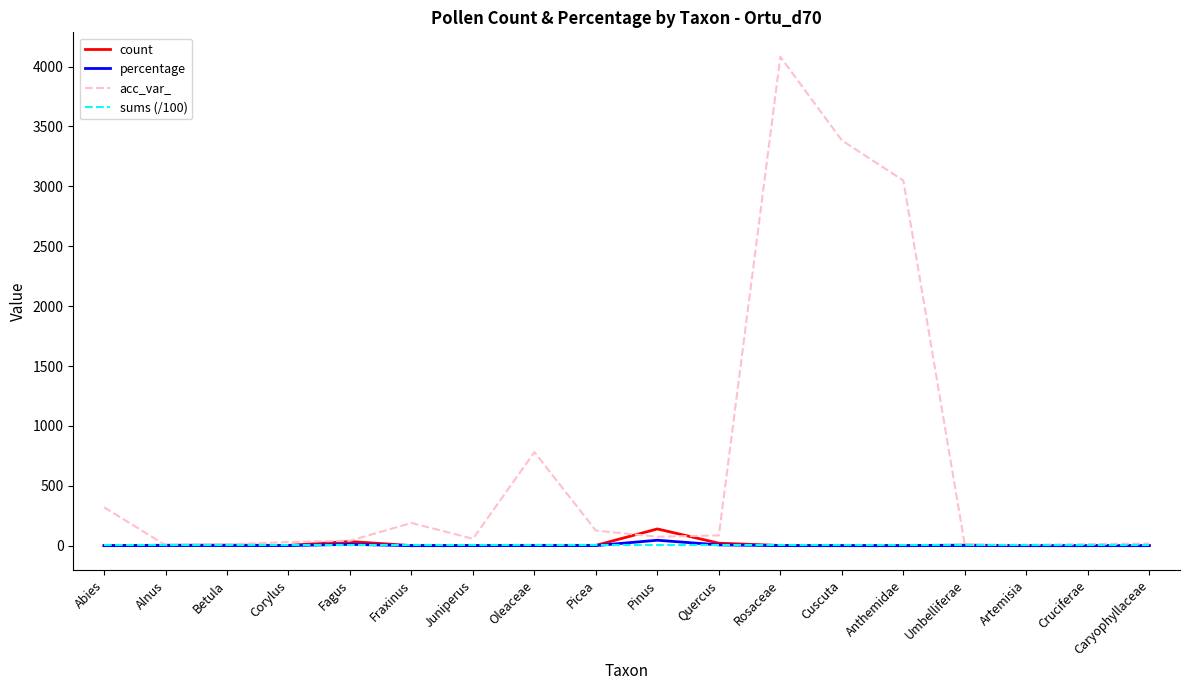

Which series has the widest spread of values?

acc_var_